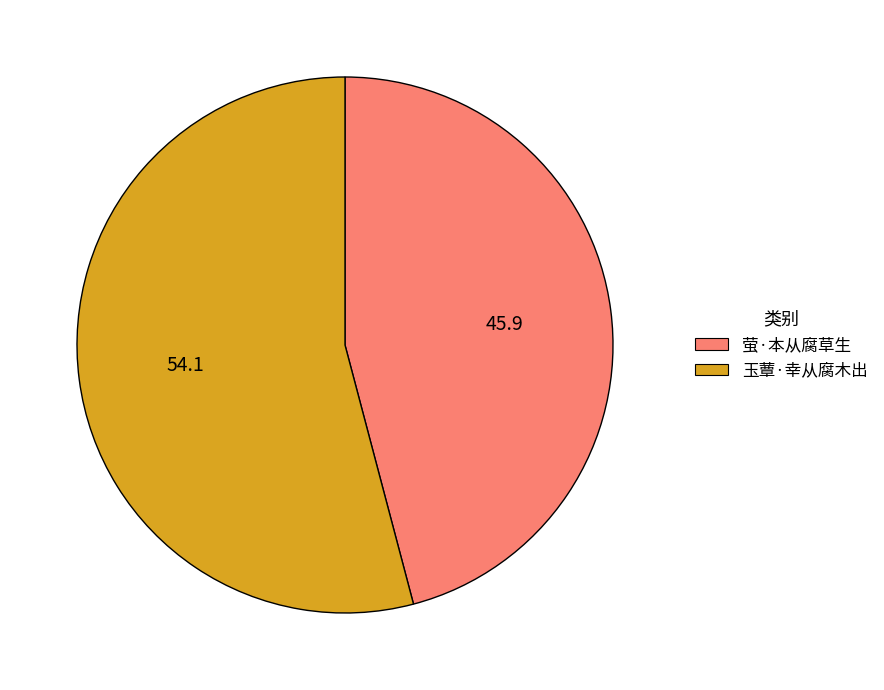

Which category accounts for the majority?

玉蕈·幸从腐木出